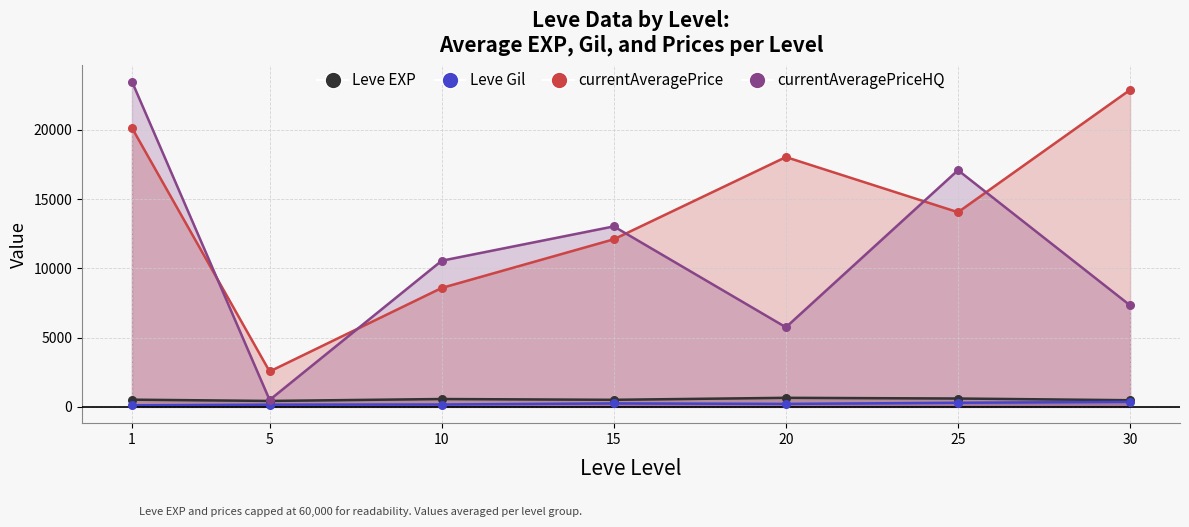

Is the value of currentAveragePrice at 5 greater than the value of currentAveragePriceHQ at 1?

No